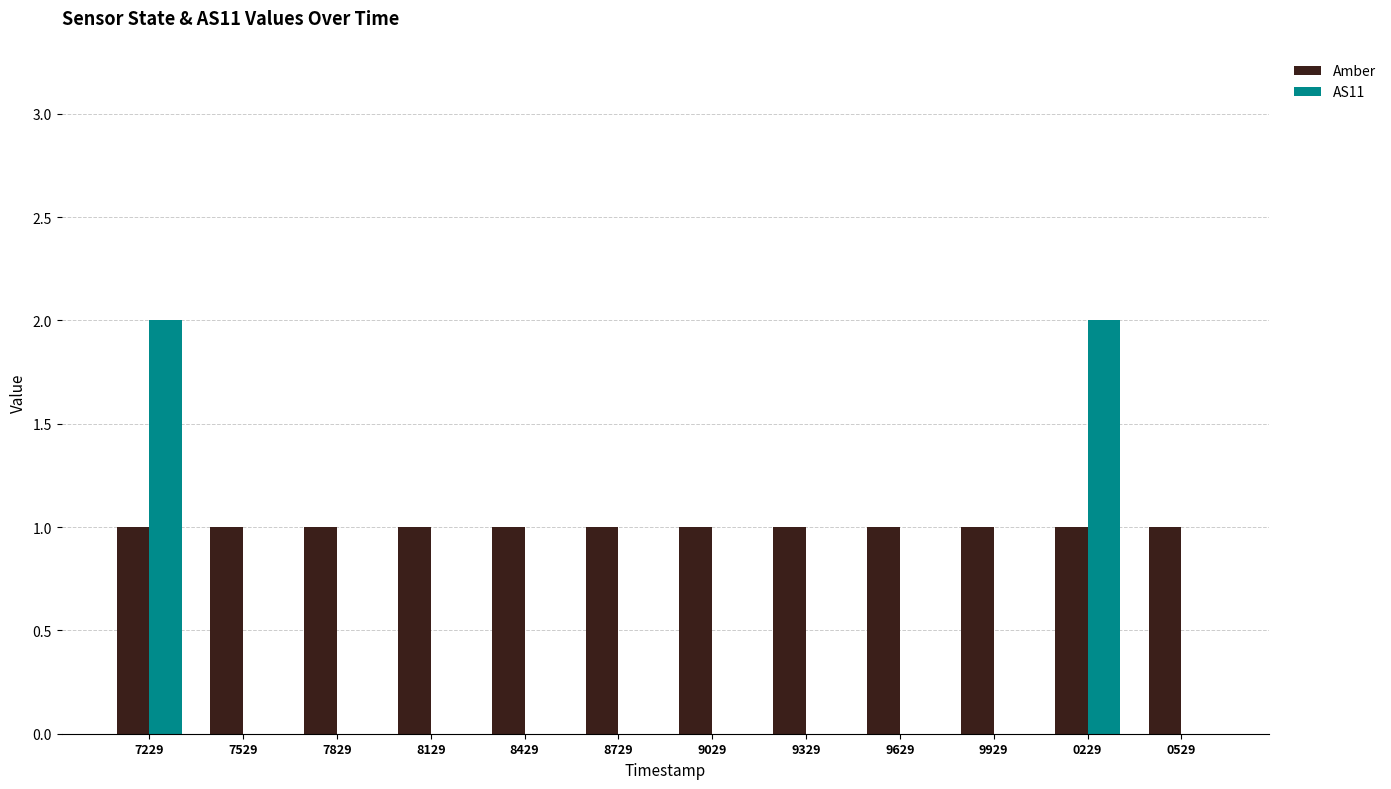

The value of Amber at 8429 is 1. True or false?

True